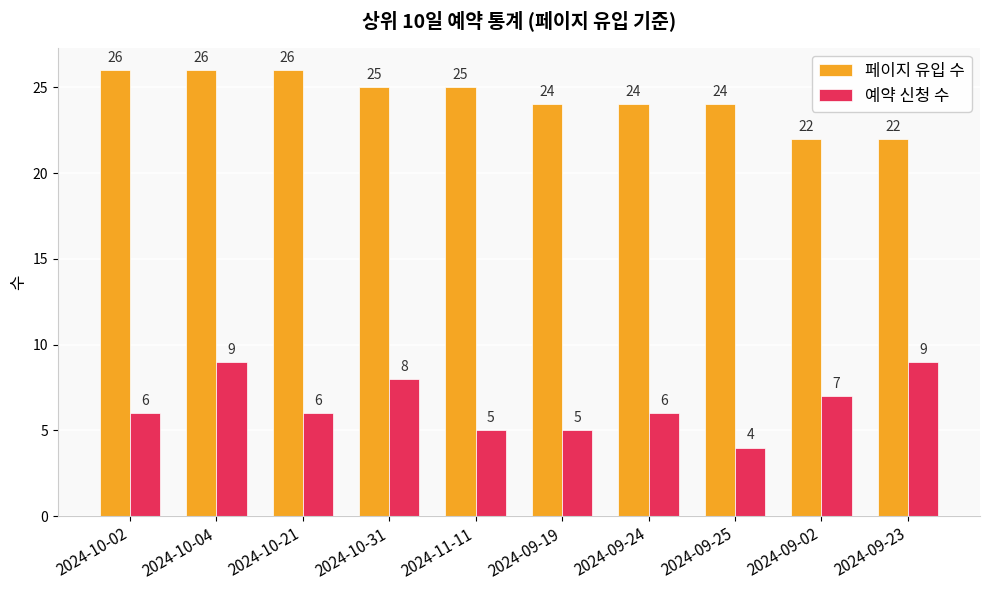

What is the average value of the 페이지 유입 수 series?

24